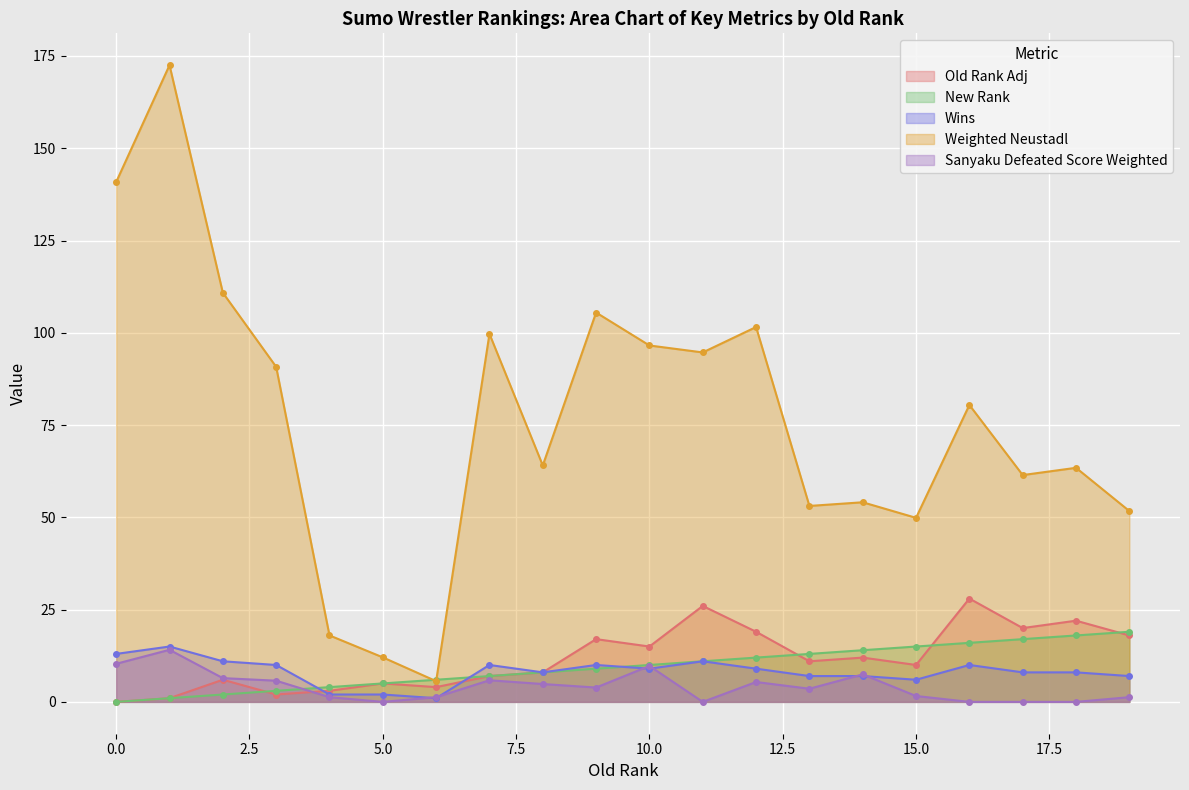

Rank the categories by Sanyaku Defeated Score Weighted value from lowest to highest.

5, 11, 16, 17, 18, 4, 6, 19, 15, 13, 9, 8, 12, 3, 7, 2, 14, 10, 0, 1